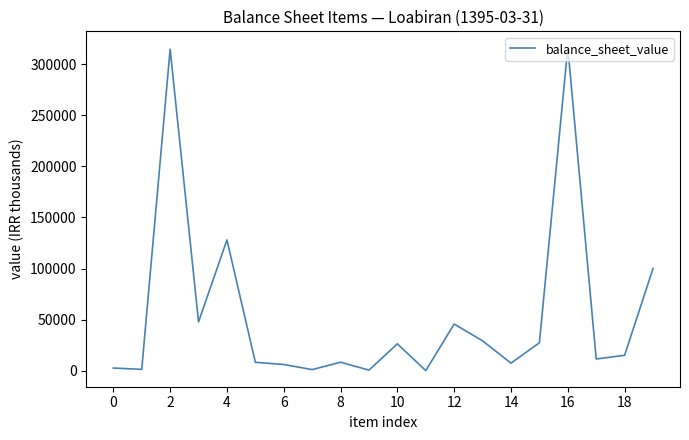

What is the difference between the maximum and minimum values?

316375